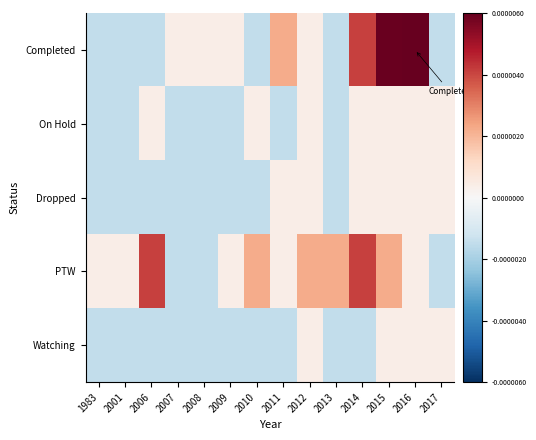

How many data points does each series have?

14